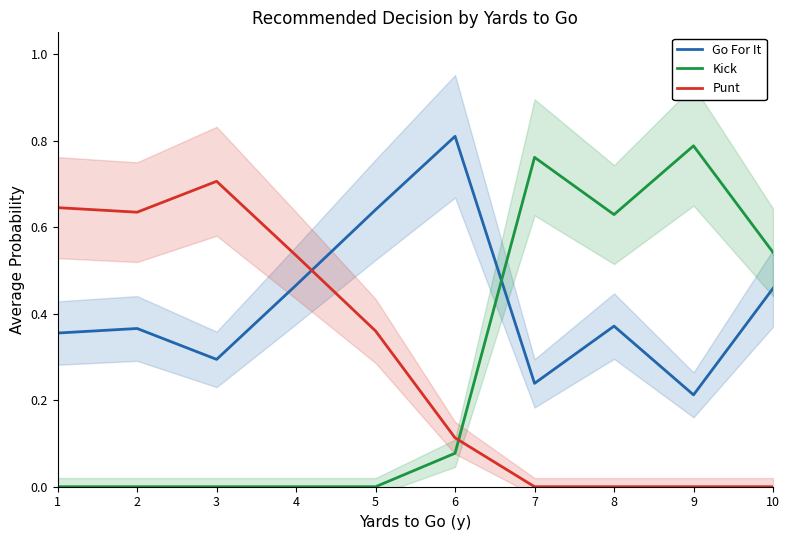

What is the average value of the Go For It series?

0.4